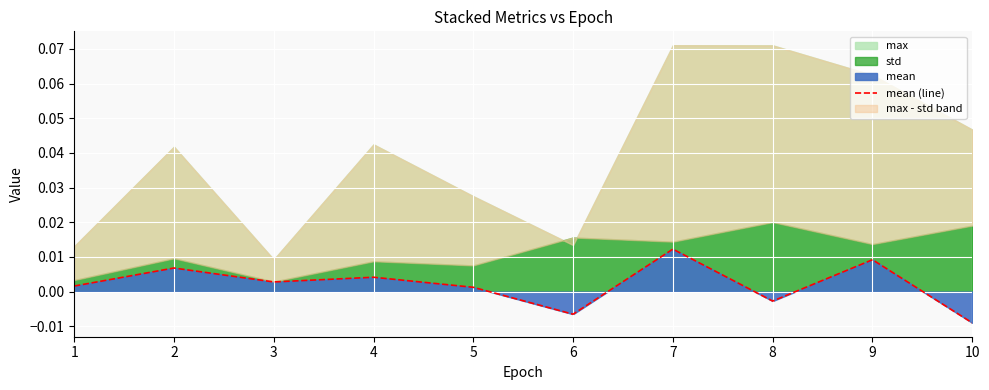

At which label does mean (line) reach its peak?

7